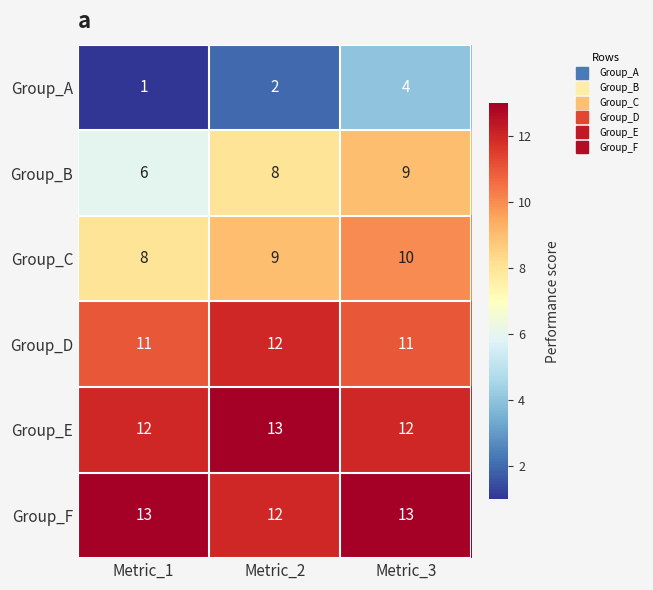

The Group_F series shows 13 at Metric_3. True or false?

True